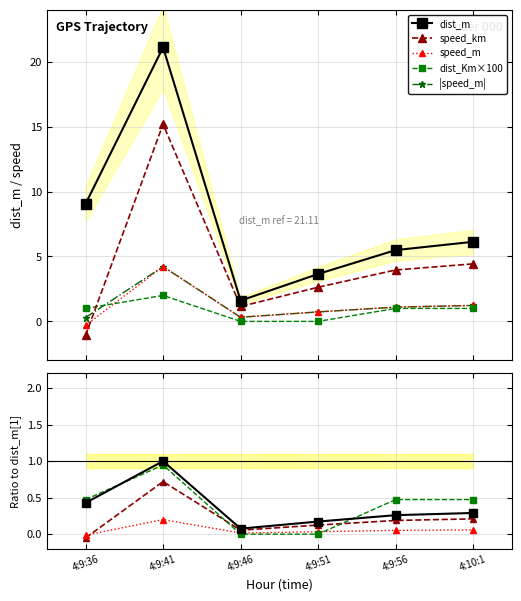

True or false: speed_m has a value of -0.4 at 4:9:36.

False